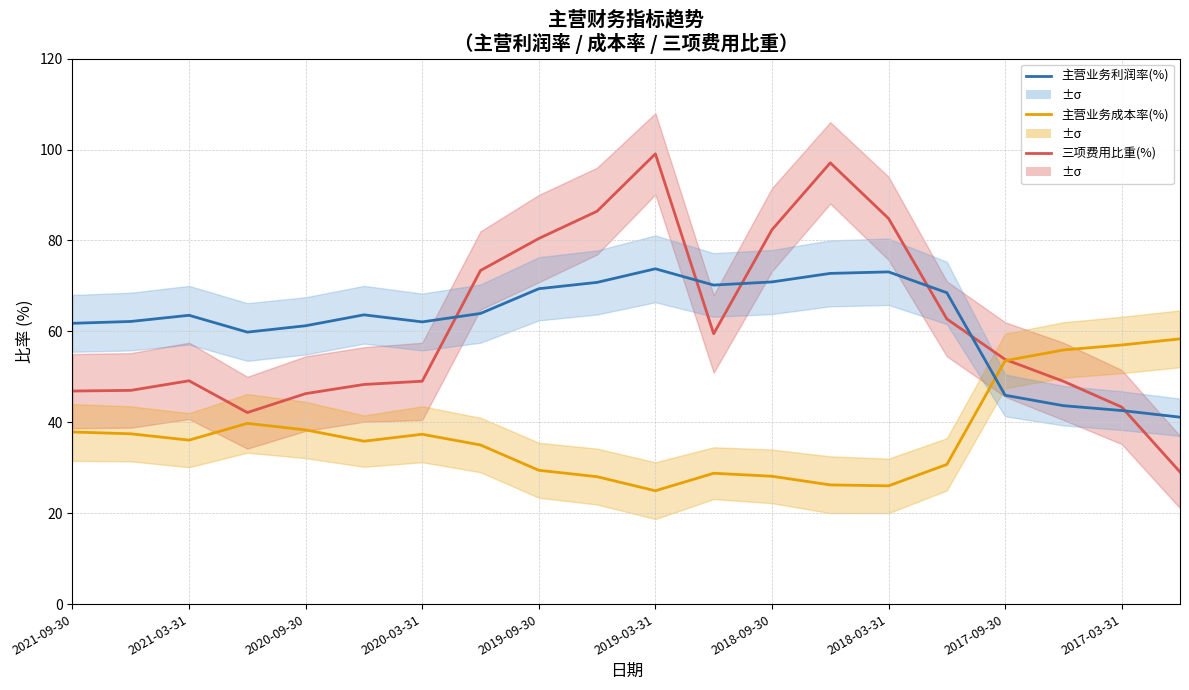

Reading right to left, transcribe all the data shown in this chart.

三项费用比重(%): 29.1	43.3	49.0	53.8	62.7	84.8	97.1	82.3	59.5	99.1	86.4	80.4	73.4	49.0	48.3	46.3	42.1	49.1	47.0	46.9
主营业务成本率(%): 58.3	57.0	55.9	53.5	30.7	26.0	26.2	28.1	28.8	24.9	28.0	29.4	35.0	37.4	35.8	38.3	39.8	36.1	37.5	37.9
主营业务利润率(%): 41.1	42.6	43.6	45.9	68.5	73.1	72.7	70.9	70.2	73.8	70.8	69.4	63.9	62.1	63.6	61.2	59.8	63.5	62.2	61.8